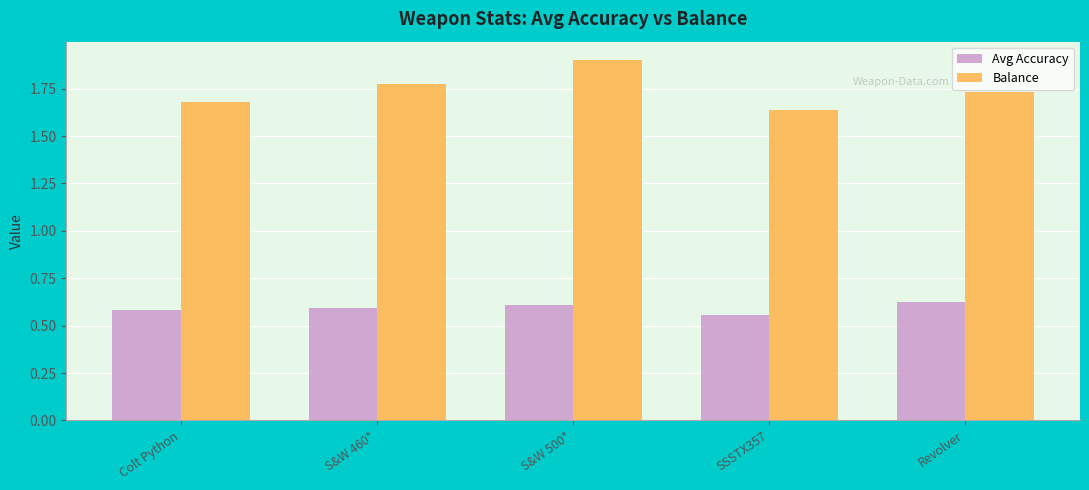

Is it true that Avg Accuracy equals 1.0 at Revolver?

False